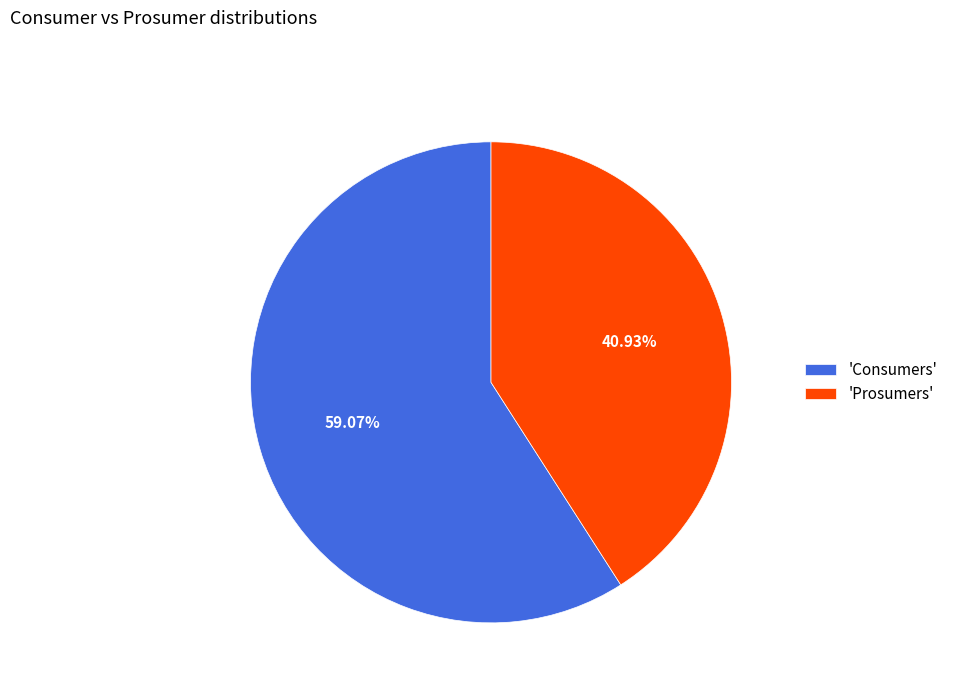

Approximately how many times larger is the value at 'Prosumers' compared to 'Consumers'?

0.7